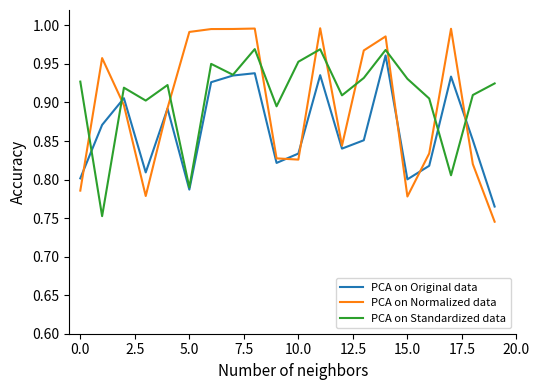

How many intersections are there between PCA on Standardized data and PCA on Normalized data?

10